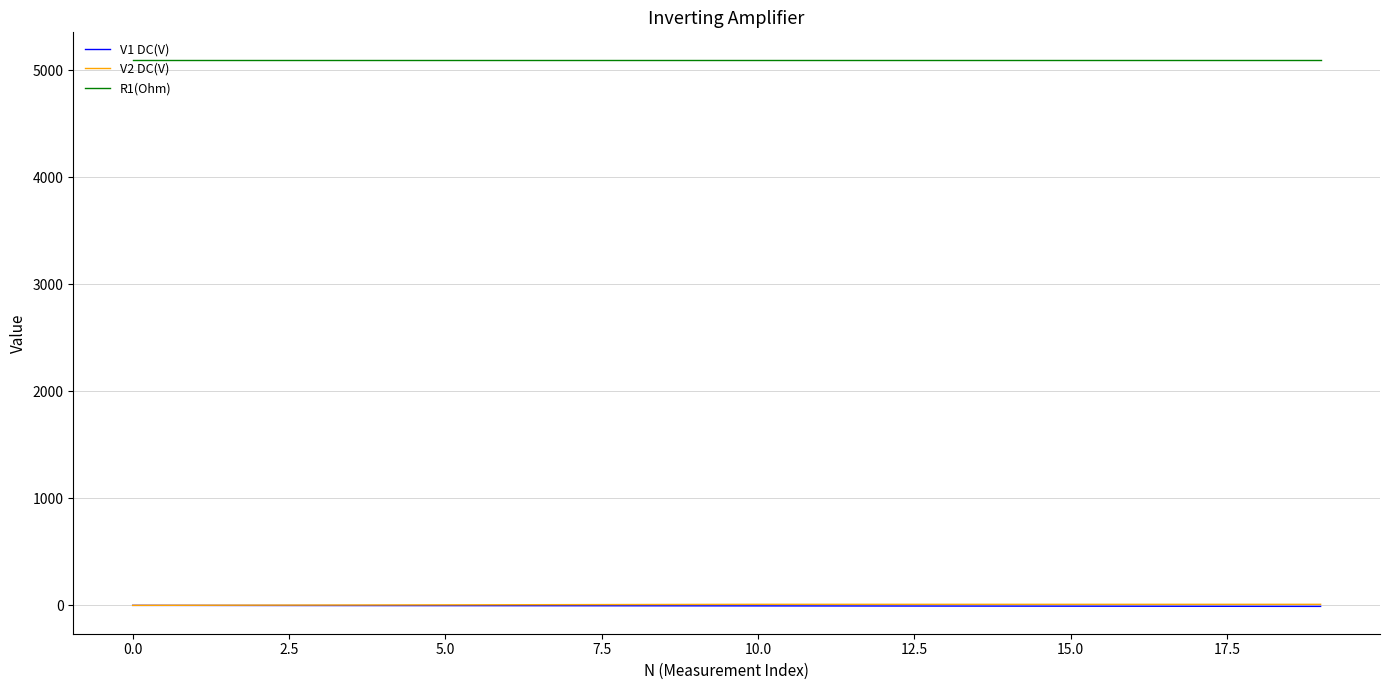

What is the smallest value displayed?

-9.5